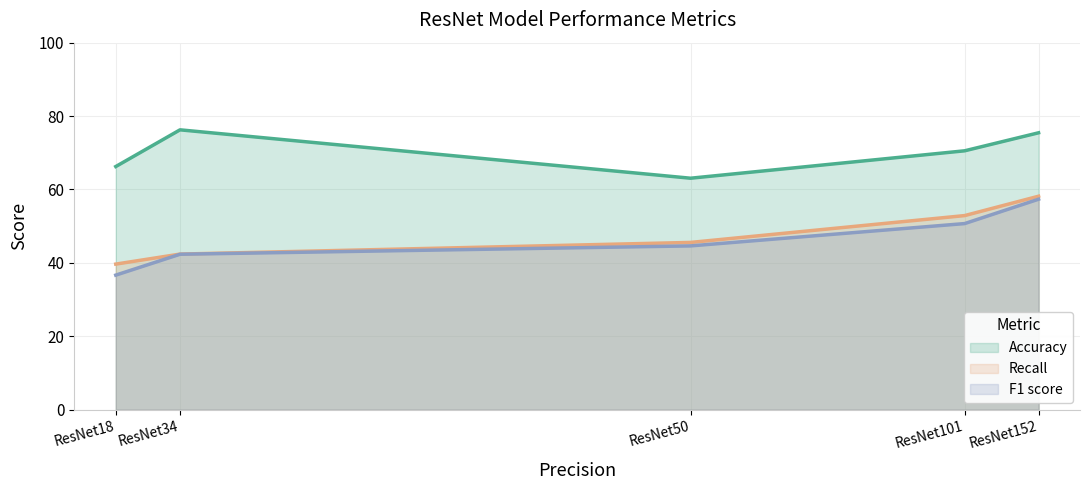

What is the value of the F1 score point at the 5th from the left?

57.3